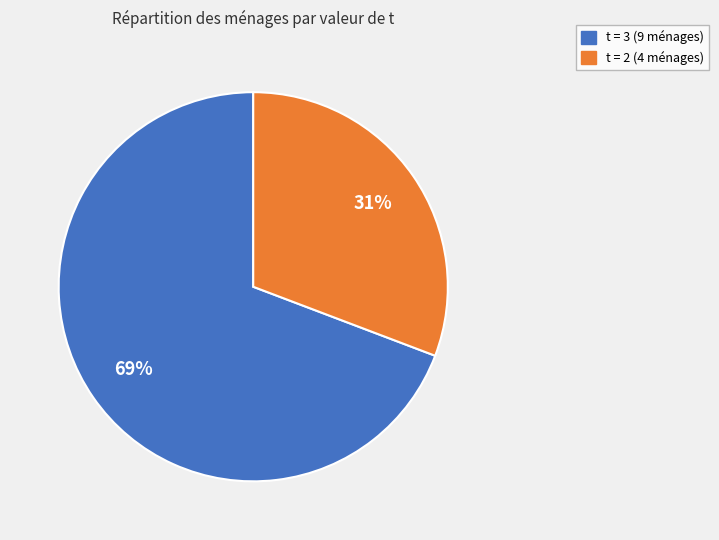

Is there any slice that represents more than half of the pie?

Yes